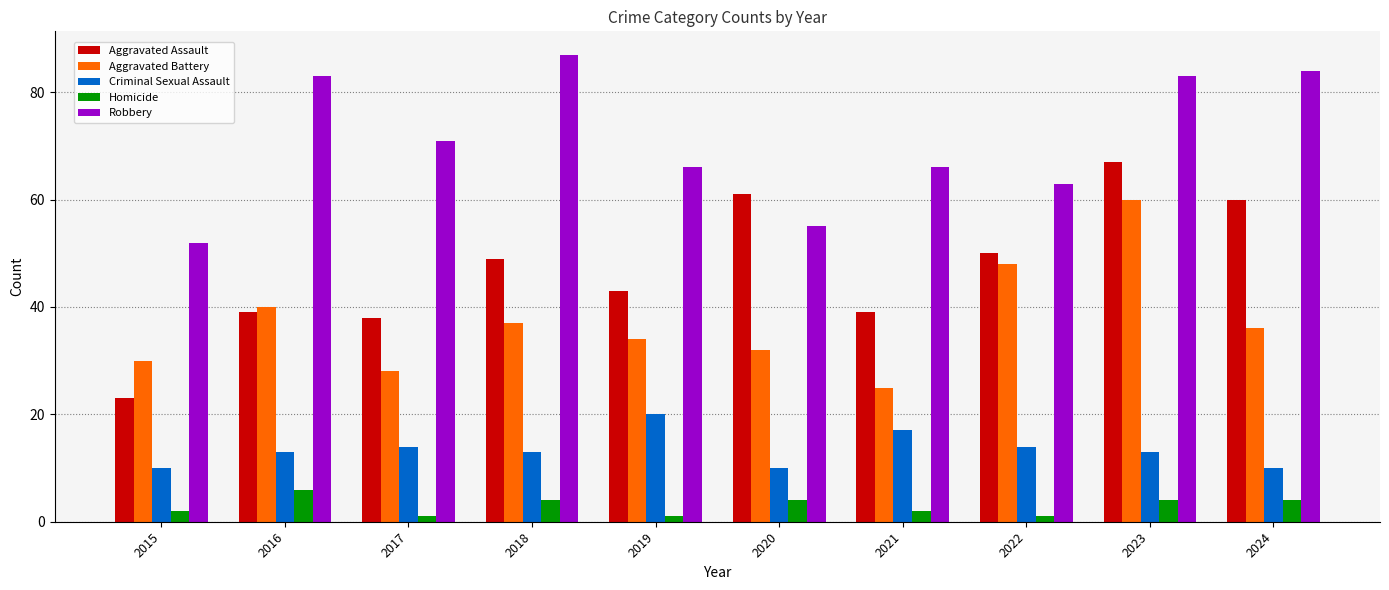

What is the difference between the maximum and minimum values in the Aggravated Assault series?

44